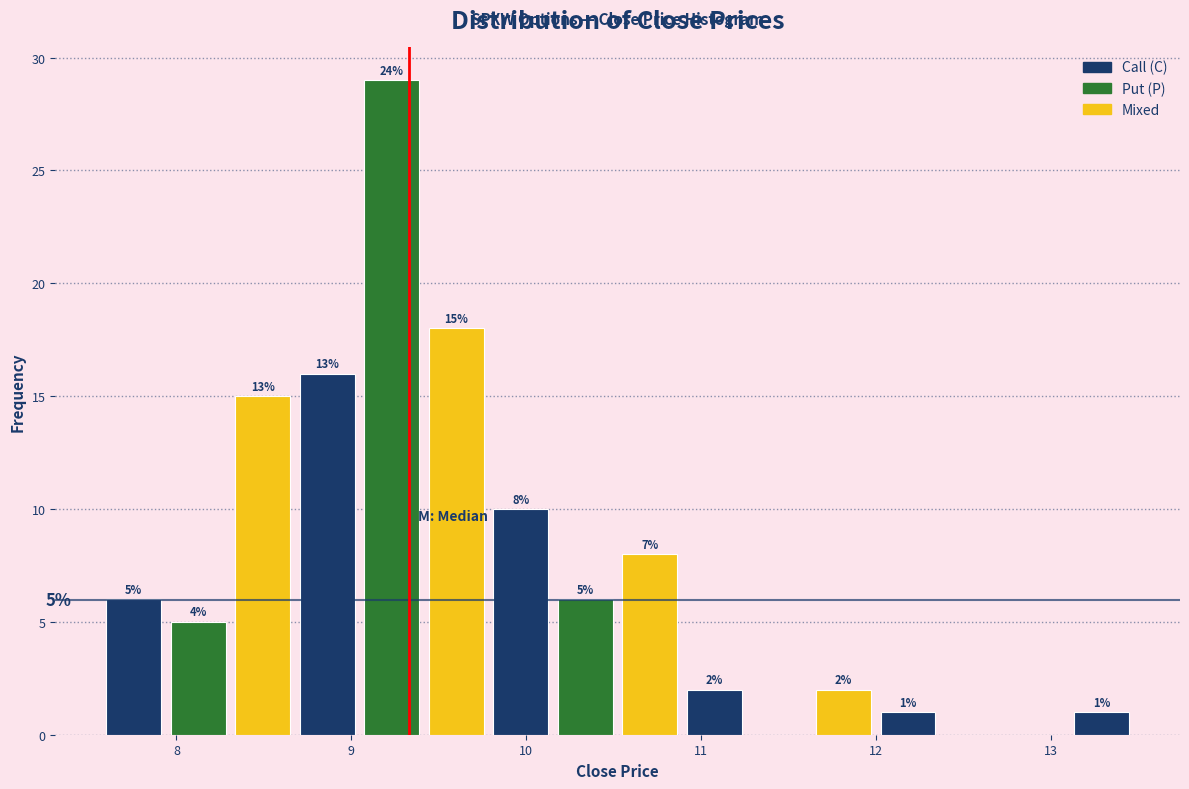

Read against the x-axis, roughly where is the centre of the tallest bar?

9.2